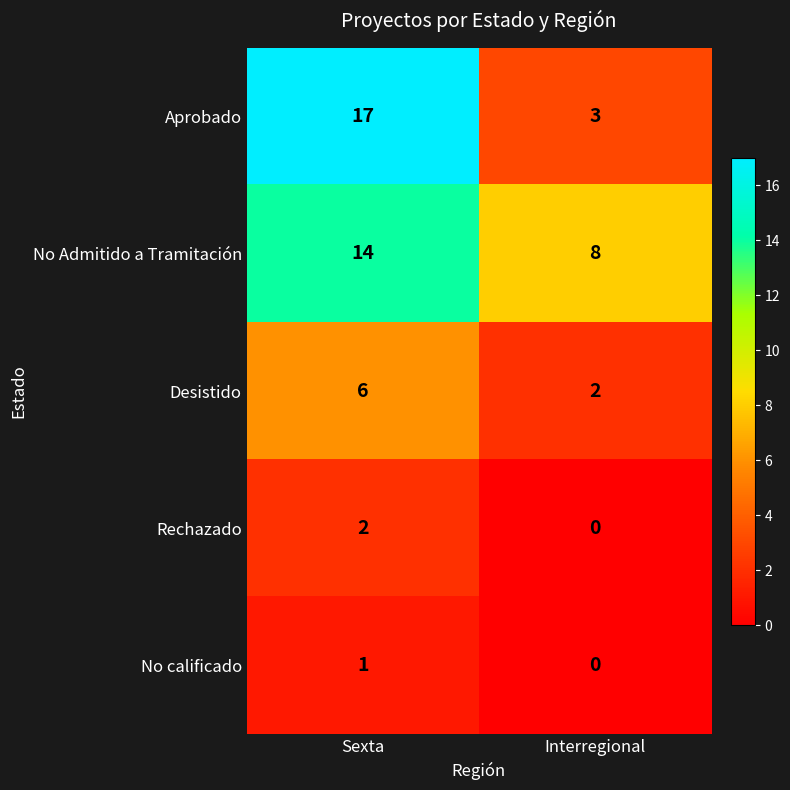

Which series has the largest range (max minus min)?

Aprobado